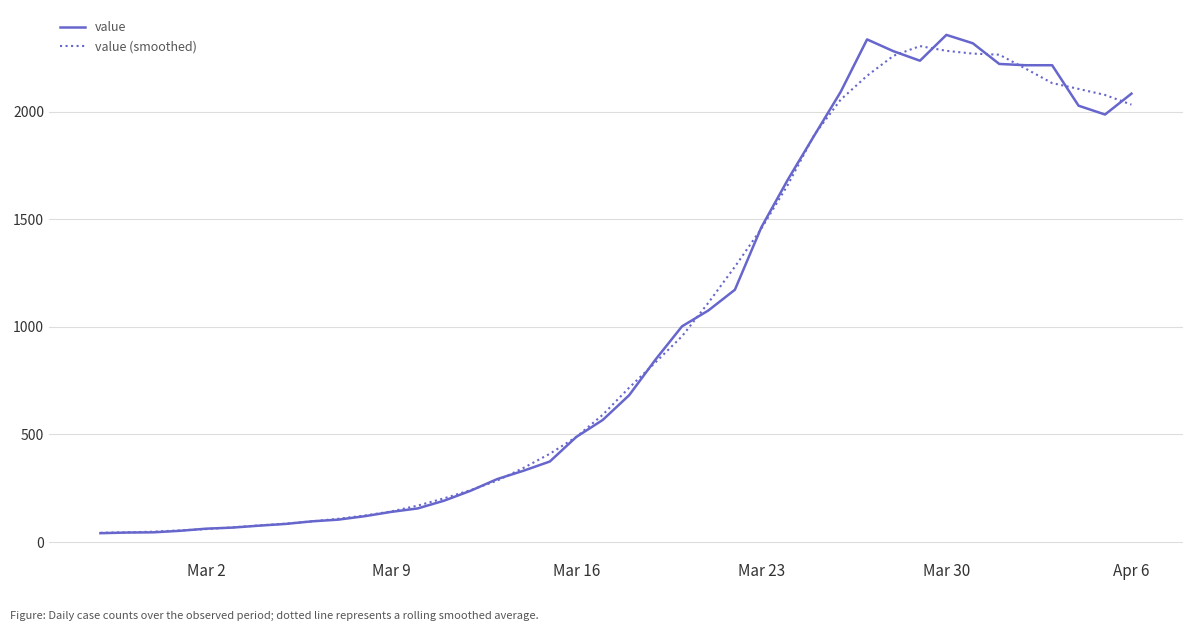

How many values in the value series are below 682?

20